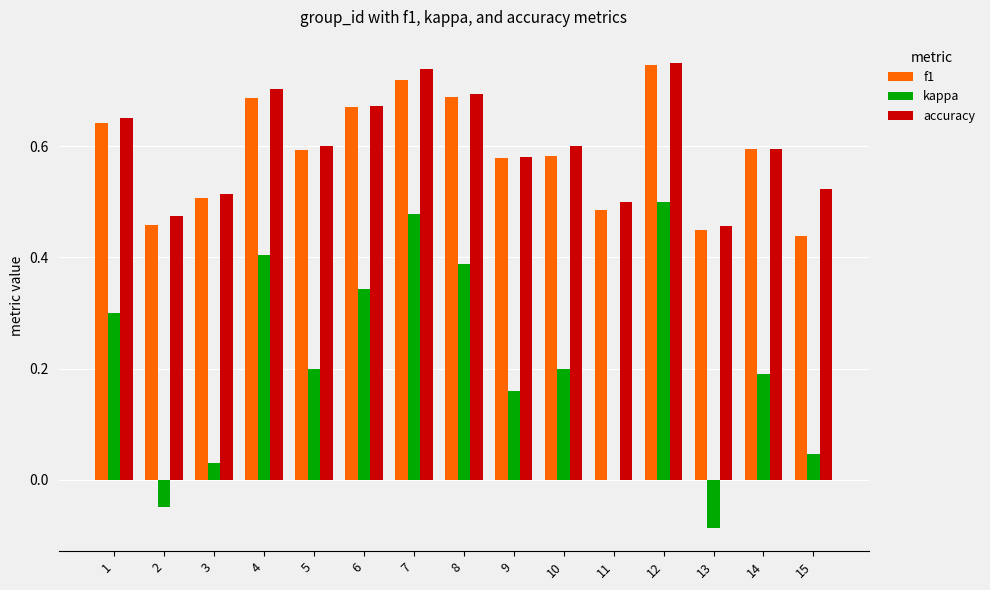

Are the bars horizontal?

No